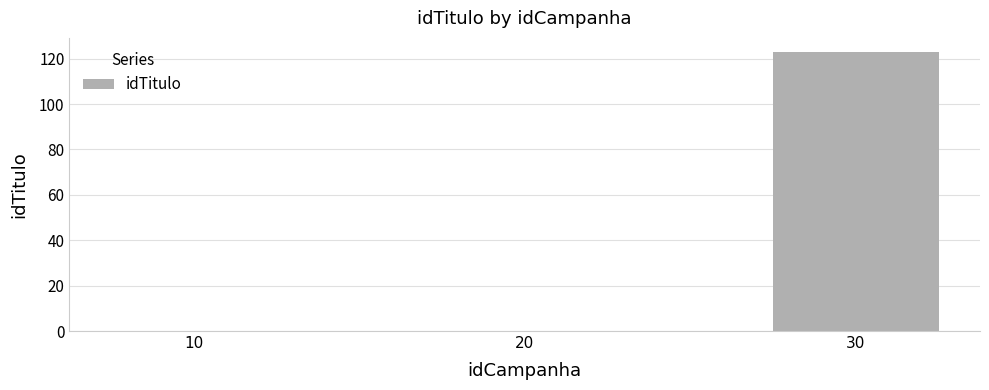

What is the average value?

41